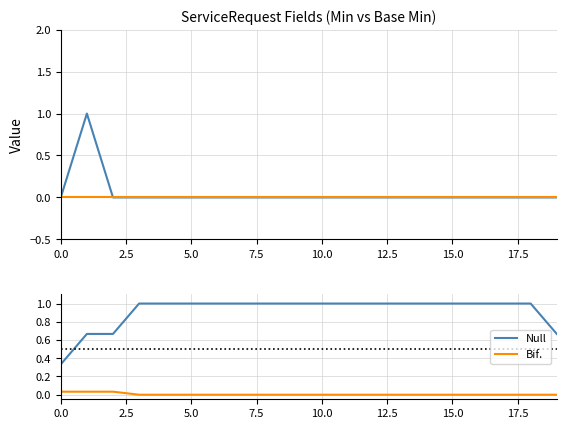

What is the label of the 16th point from the left?

15